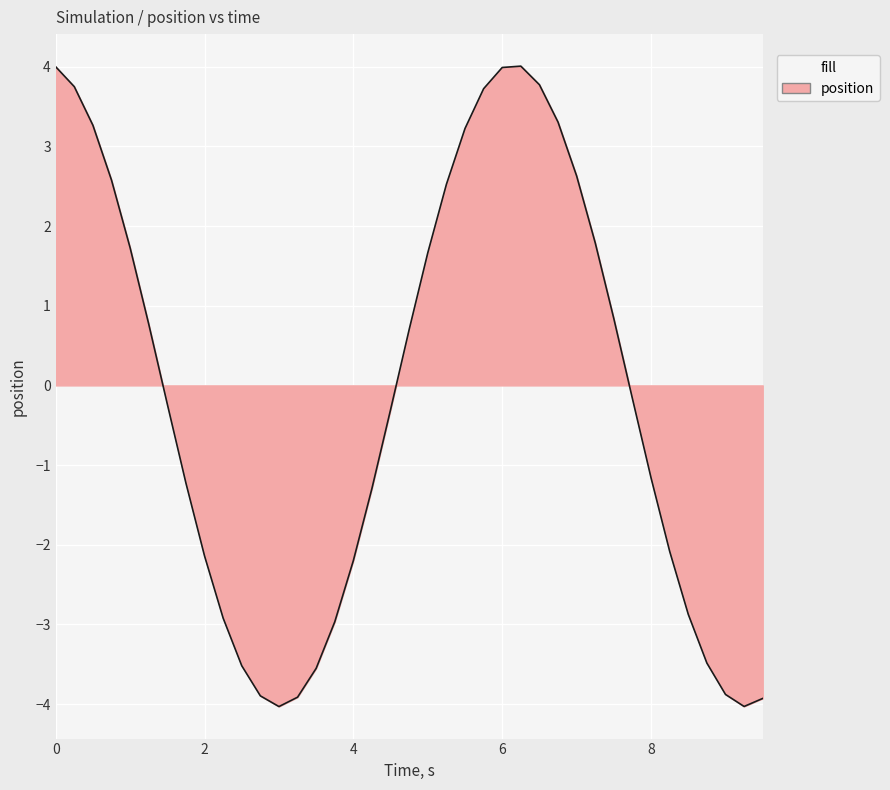

What is the difference between the maximum and minimum values?

8.0